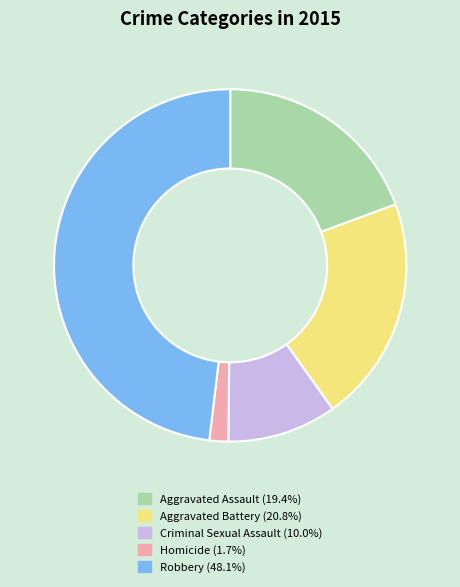

Is the sum of Criminal Sexual Assault and Robbery greater than half?

Yes